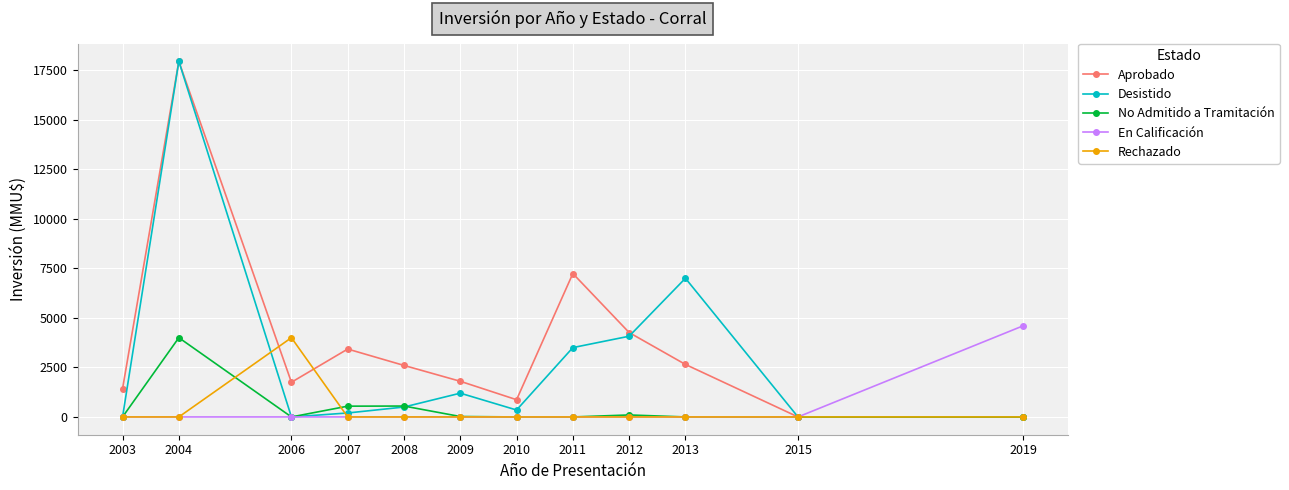

What is the difference between the maximum and minimum values in the Rechazado series?

4000